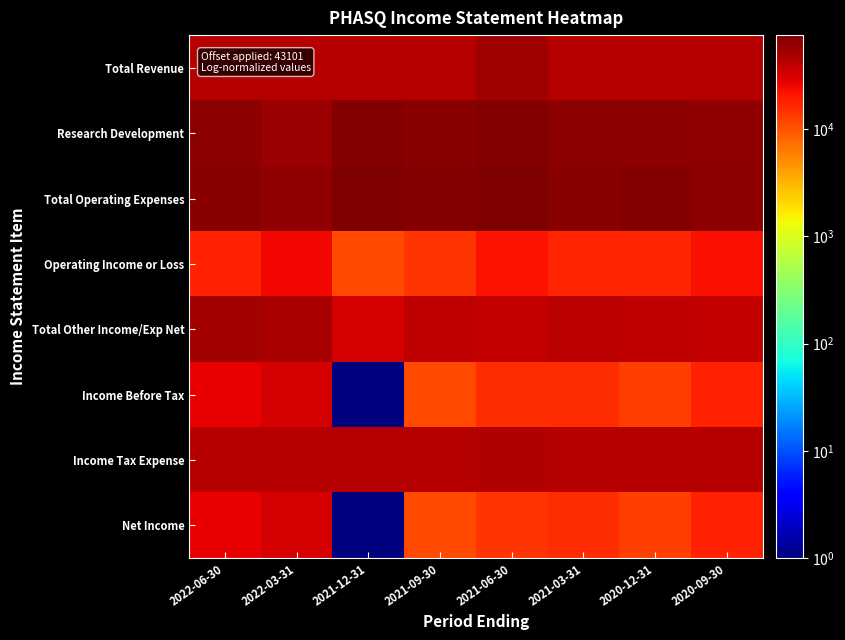

Reading right to left, transcribe all the data shown in this chart.

Total Revenue: 2020-09-30=43101	2020-12-31=43101	2021-03-31=43101	2021-06-30=53401	2021-09-30=43401	2021-12-31=43301	2022-03-31=43201	2022-06-30=43301
Research Development: 2020-09-30=60501	2020-12-31=65501	2021-03-31=65401	2021-06-30=70501	2021-09-30=68201	2021-12-31=70501	2022-03-31=57401	2022-06-30=64001
Total Operating Expenses: 2020-09-30=63601	2020-12-31=69101	2021-03-31=68701	2021-06-30=74501	2021-09-30=72001	2021-12-31=75301	2022-03-31=61401	2022-06-30=68601
Operating Income or Loss: 2020-09-30=22601	2020-12-31=17101	2021-03-31=17501	2021-06-30=22001	2021-09-30=14501	2021-12-31=11101	2022-03-31=24901	2022-06-30=17801
Total Other Income/Exp Net: 2020-09-30=38801	2020-12-31=39001	2021-03-31=41701	2021-06-30=37401	2021-09-30=40001	2021-12-31=32201	2022-03-31=50401	2022-06-30=51901
Income Before Tax: 2020-09-30=18001	2020-12-31=12701	2021-03-31=15701	2021-06-30=16001	2021-09-30=11201	2021-12-31=1	2022-03-31=32001	2022-06-30=26401
Income Tax Expense: 2020-09-30=43101	2020-12-31=43101	2021-03-31=43101	2021-06-30=44701	2021-09-30=43101	2021-12-31=43101	2022-03-31=43101	2022-06-30=43101
Net Income: 2020-09-30=18001	2020-12-31=12701	2021-03-31=15701	2021-06-30=14401	2021-09-30=11201	2021-12-31=1	2022-03-31=32001	2022-06-30=26401